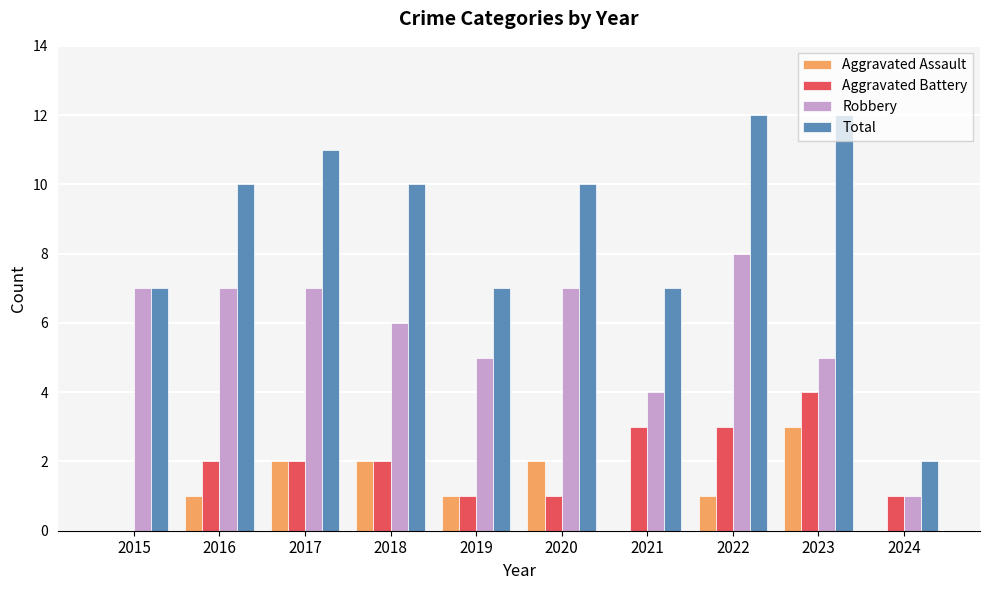

Count the Robbery values in the range 5 to 7.

7